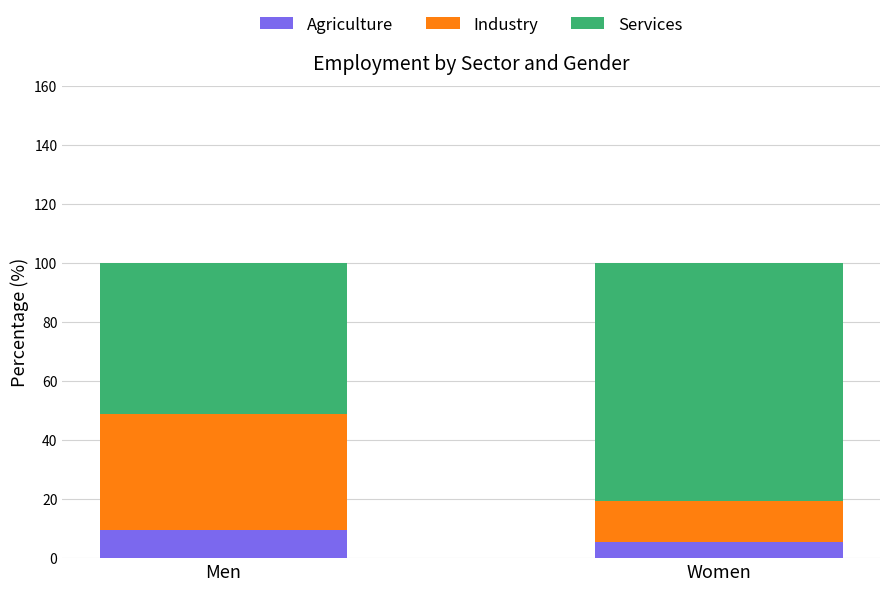

Reading right to left, transcribe the values for Agriculture.

Women=5.3	Men=9.5